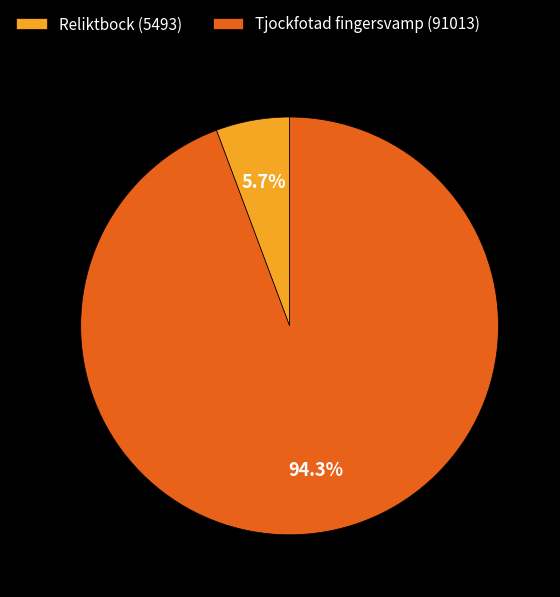

How many segments does this pie chart have?

2